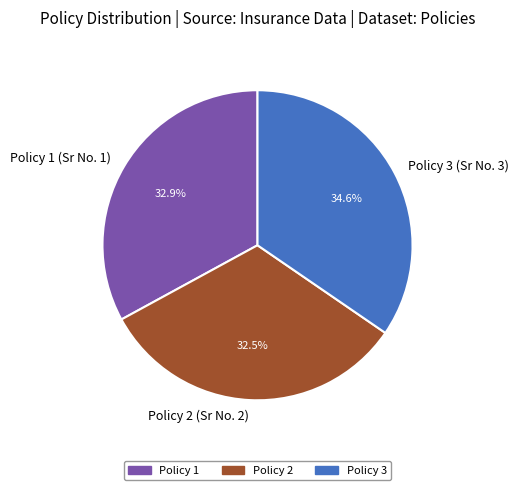

Do Policy 3 (Sr No. 3) and Policy 1 (Sr No. 1) together represent more than half of the pie?

Yes